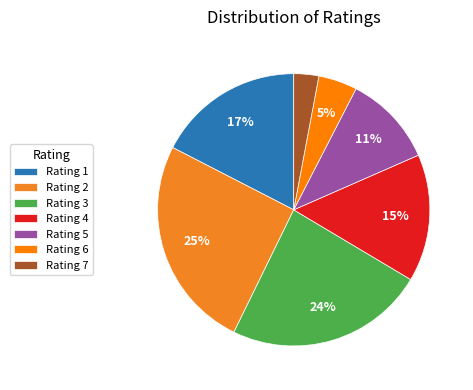

Which slice is the smallest?

Rating 7